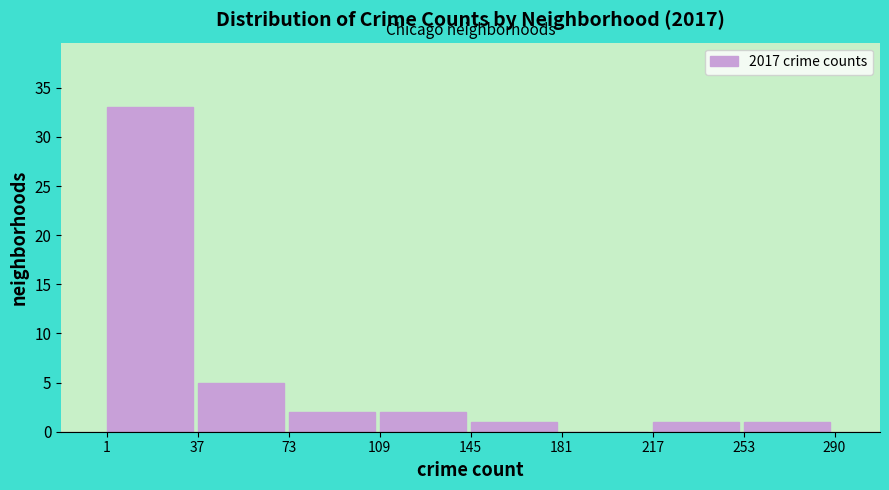

Reading left to right, transcribe this chart: for each bar, give the range it covers on the x-axis and its height. The values are not printed on the chart, so give them approximately, as read against the axis.

1 to 37: 33
37 to 73: 5
73 to 109: 2
109 to 145: 2
145 to 181: 1
181 to 217: 0
217 to 253: 1
253 to 290: 1